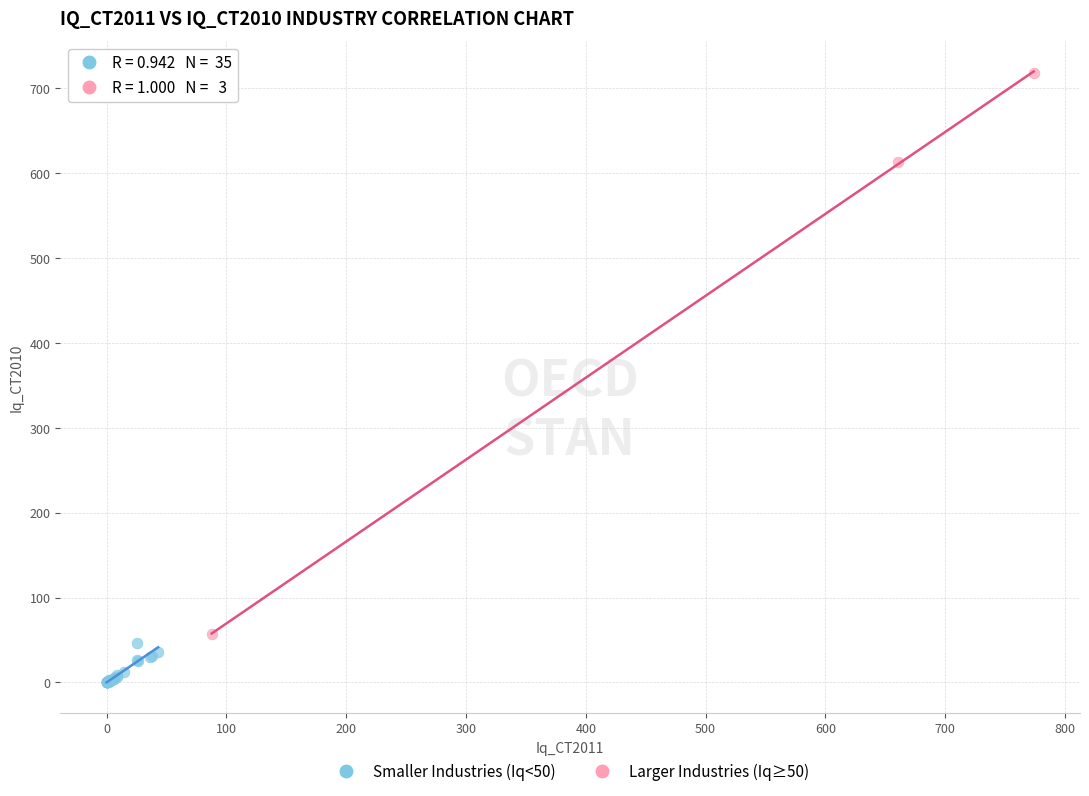

Which series contains the highest Y value?

Larger Industries (Iq≥50)